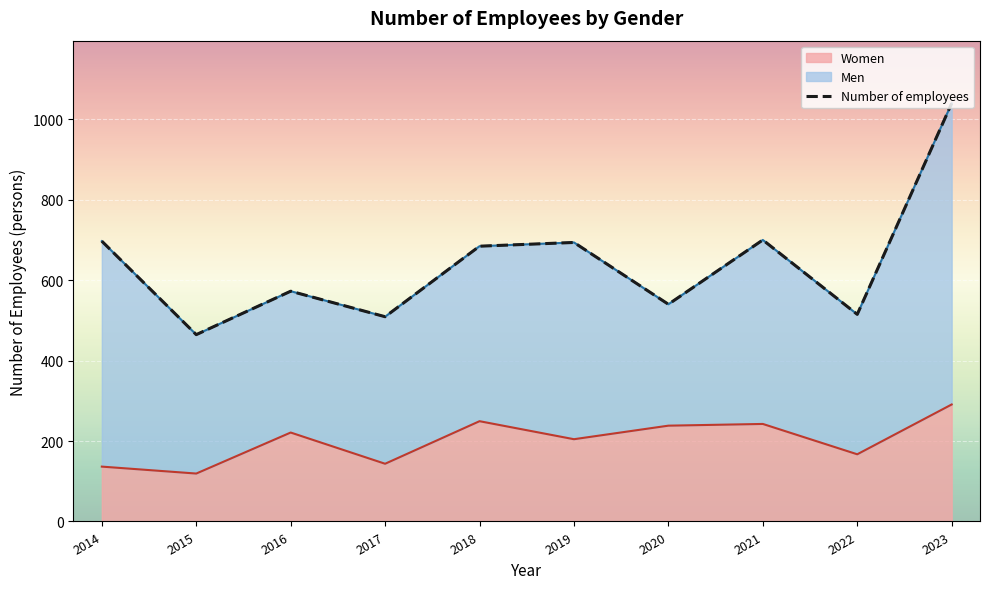

What is the sum of all values?

6418.6